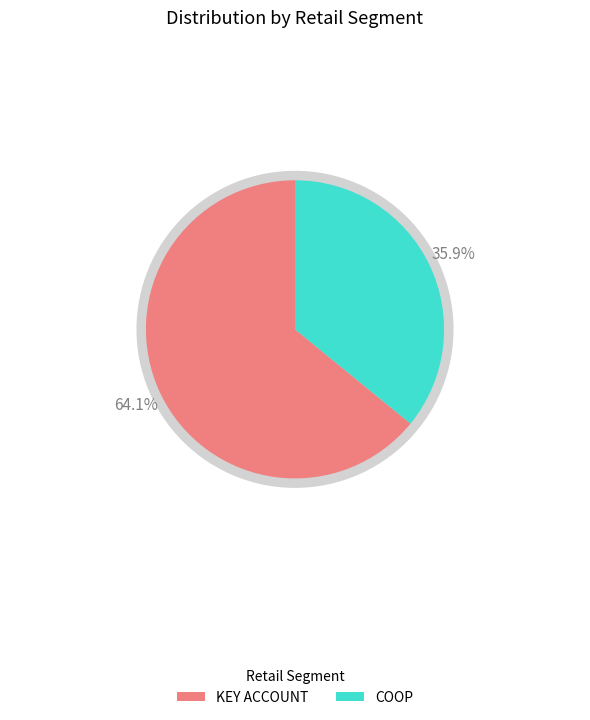

Between KEY ACCOUNT and COOP, which is larger?

KEY ACCOUNT